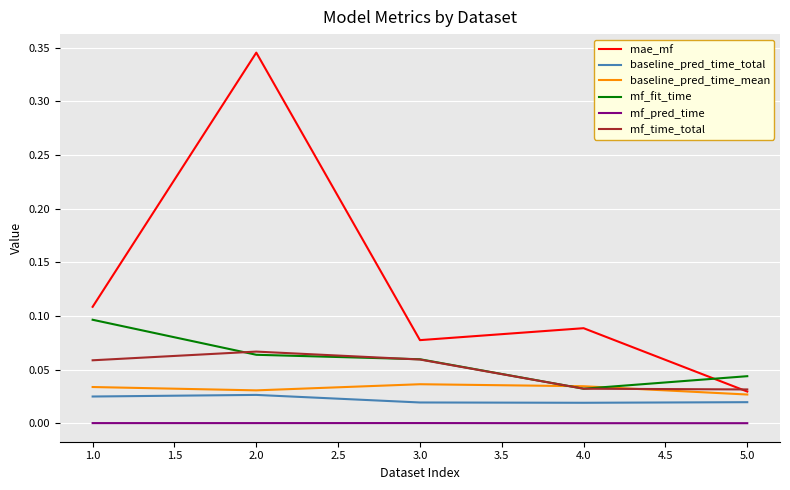

Which series changed the most between 3.0 and 5.0?

mae_mf